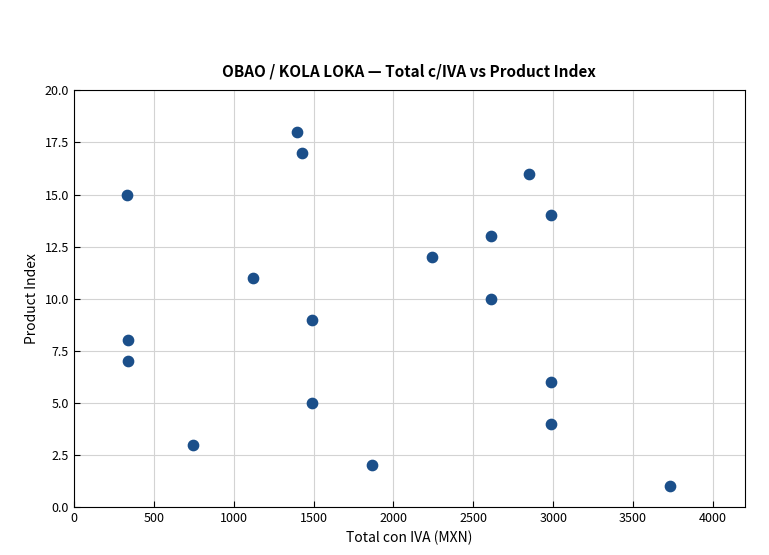

What is the range of Y values (max minus min)?

17